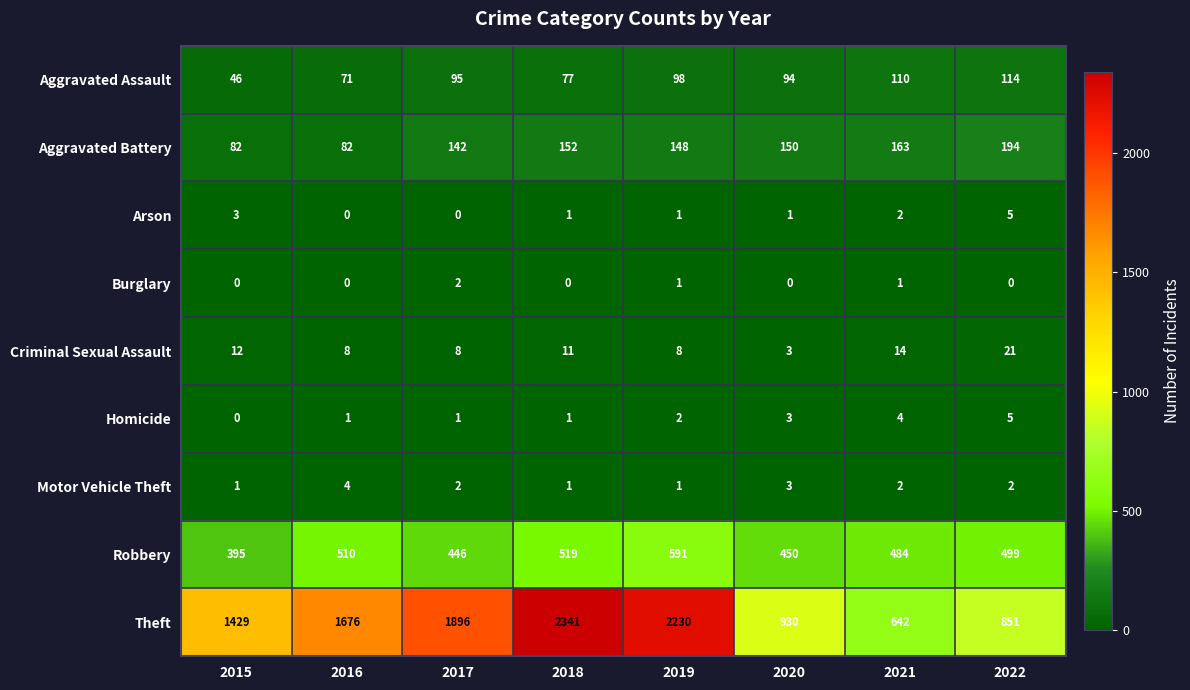

What is the minimum value for Aggravated Battery?

82